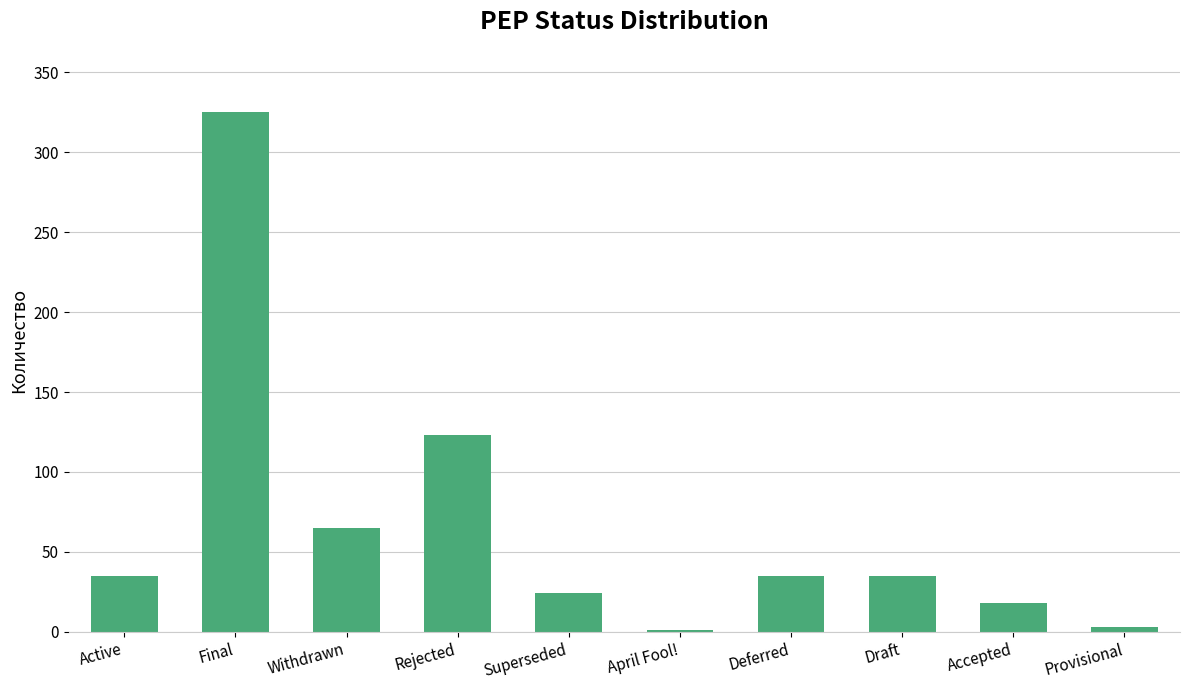

What is the sum of all values?

664